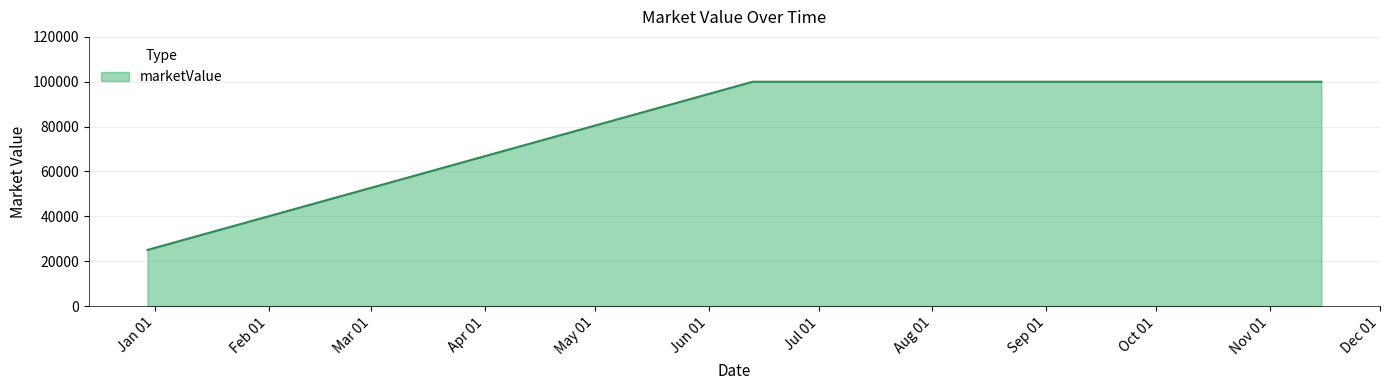

What is the average value?

75000